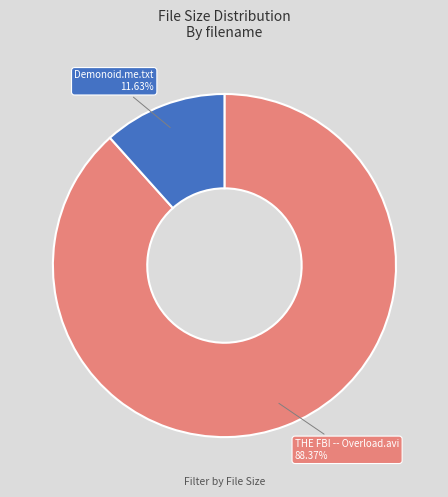

Is there a majority slice in this chart?

Yes